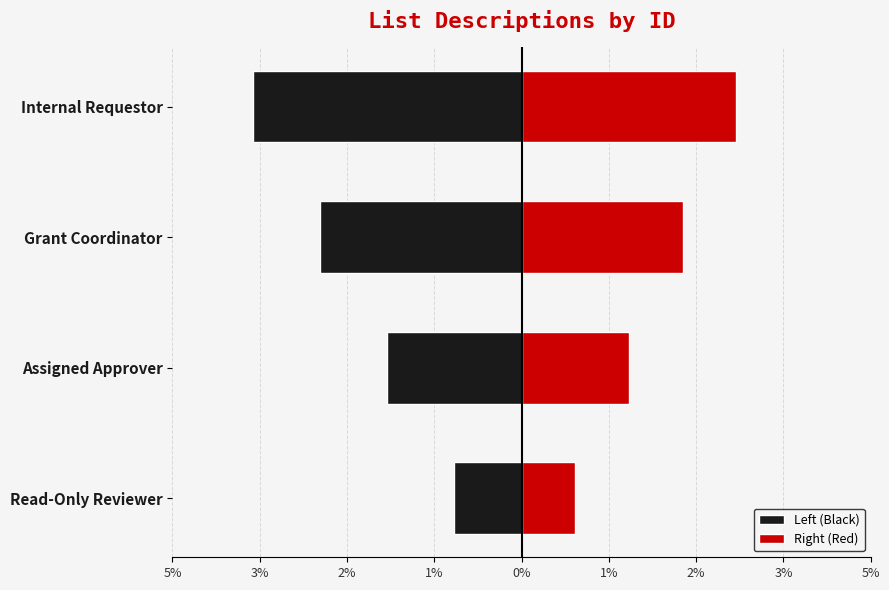

What are all the series names shown in the legend?

Left (Black), Right (Red)